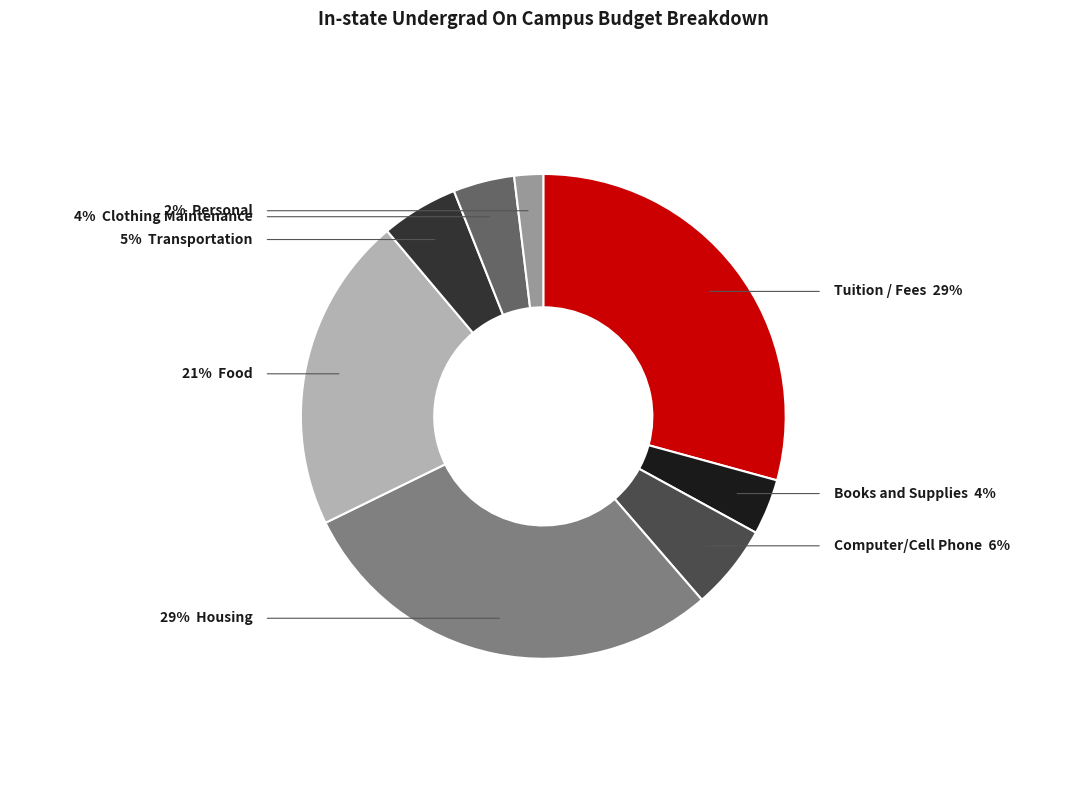

To the nearest percent, what portion does Clothing Maintenance represent?

4%